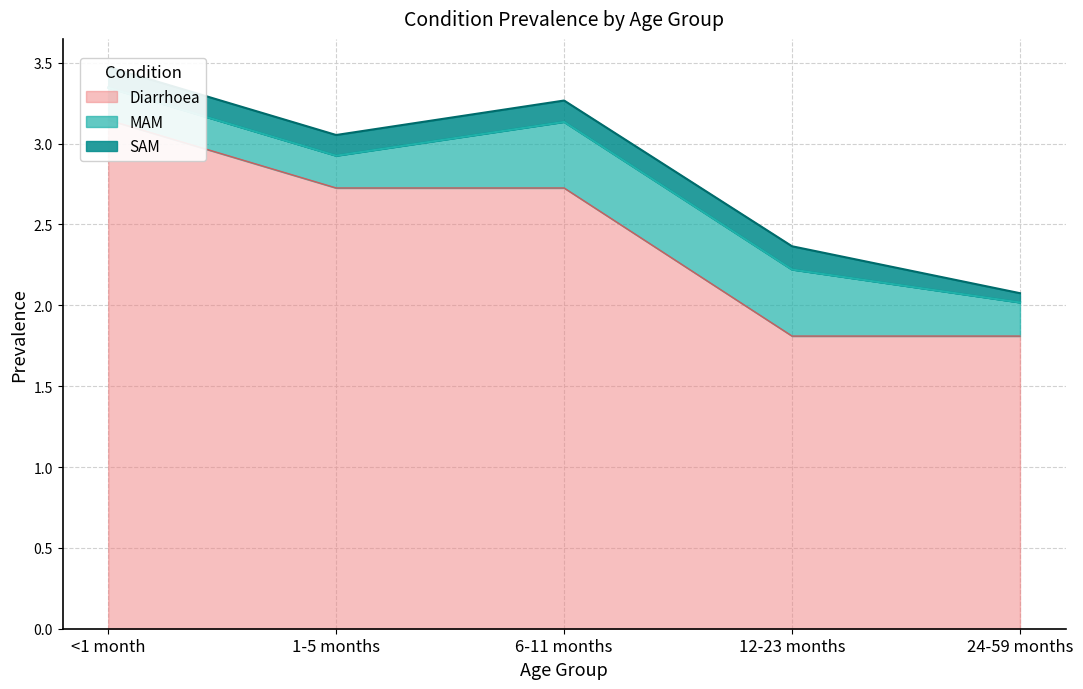

What are all the series names shown in the legend?

Diarrhoea, MAM, SAM